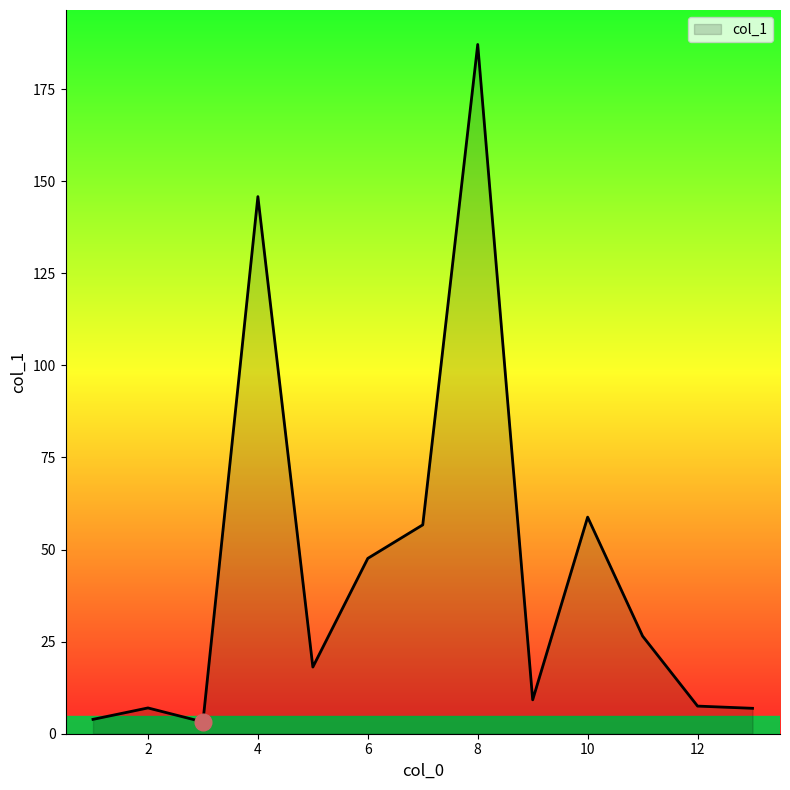

What is the greatest value displayed?

187.1